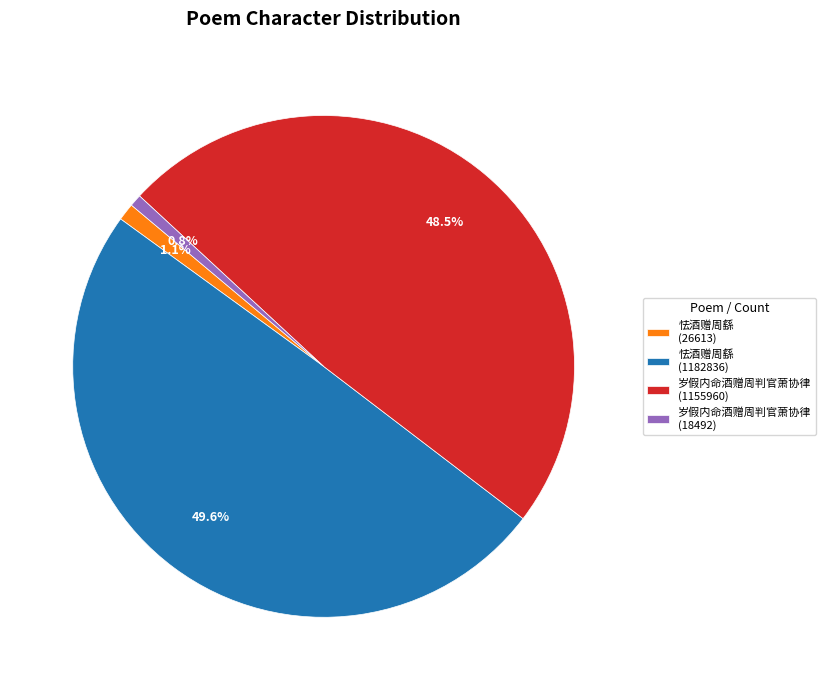

What is the largest slice in the pie chart?

怯酒赠周繇 (1182836)